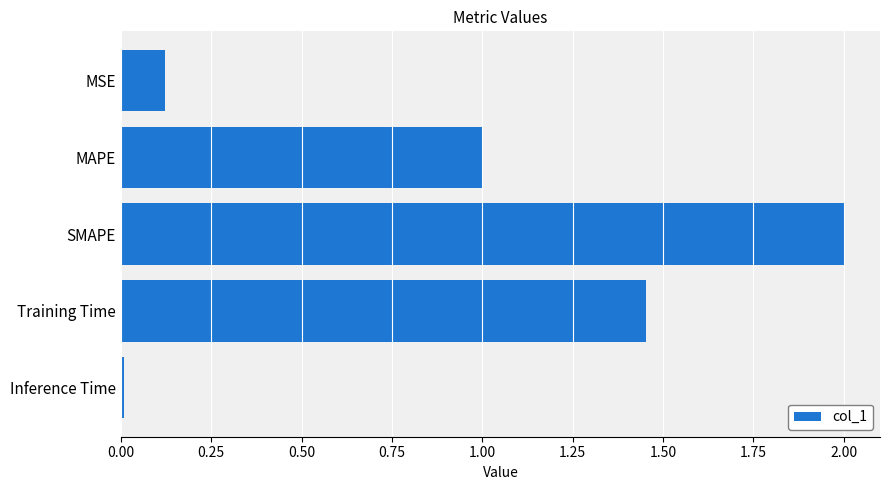

List the labels in order of value, smallest first.

Inference Time, MSE, MAPE, Training Time, SMAPE